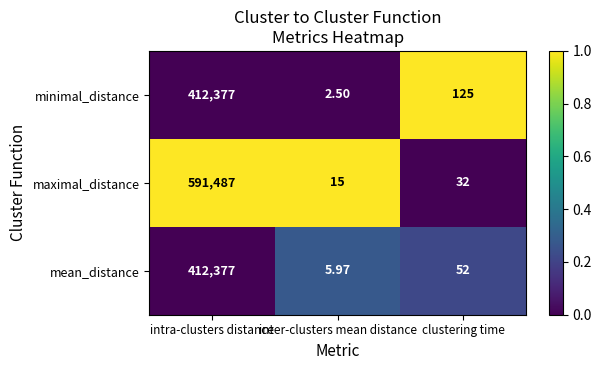

Which label corresponds to the largest value in the chart?

intra-clusters distance